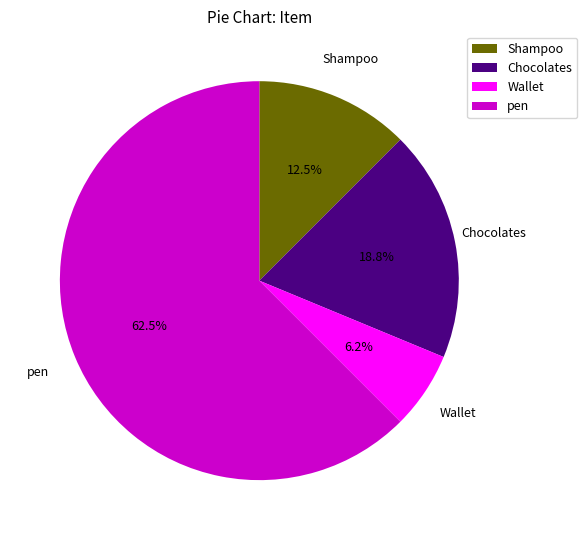

What is the majority slice?

pen